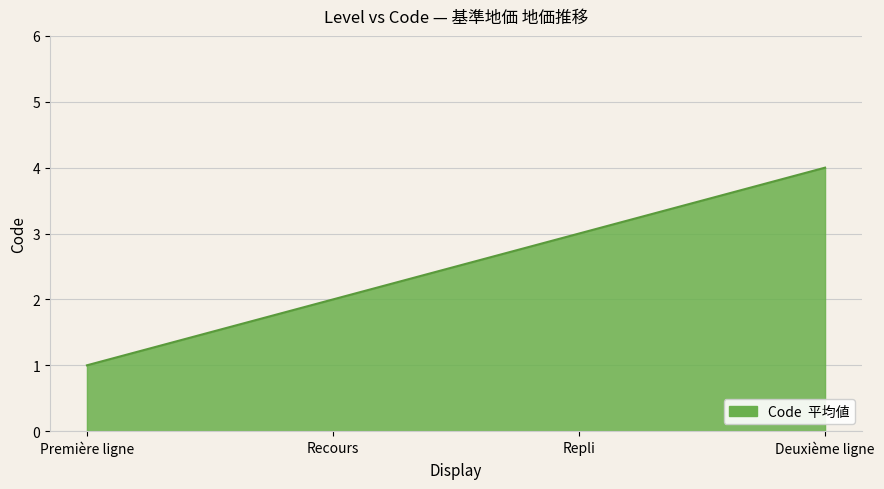

What is the sum of all values?

10